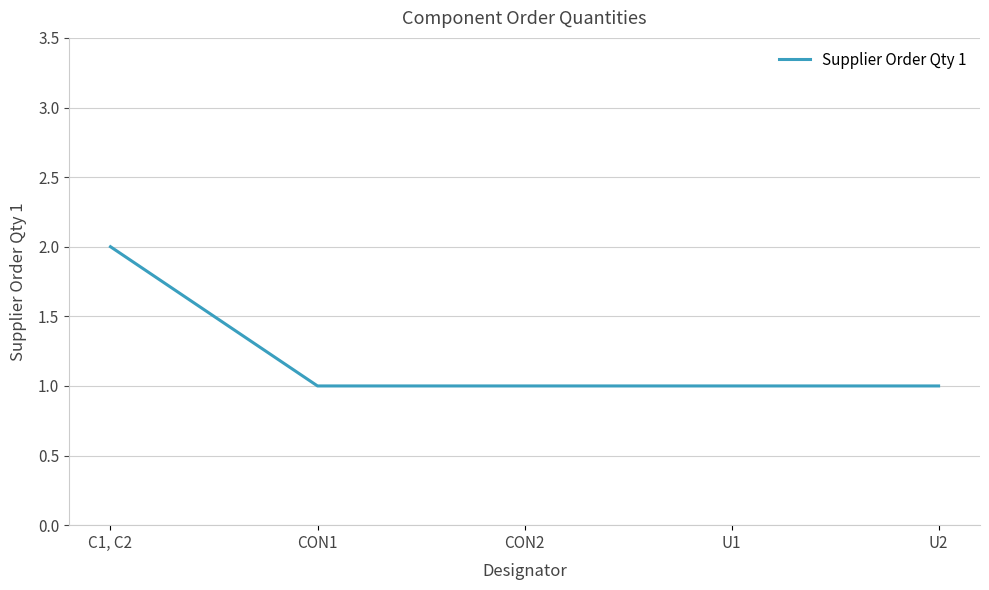

At which category does the chart reach its peak across all series?

C1, C2